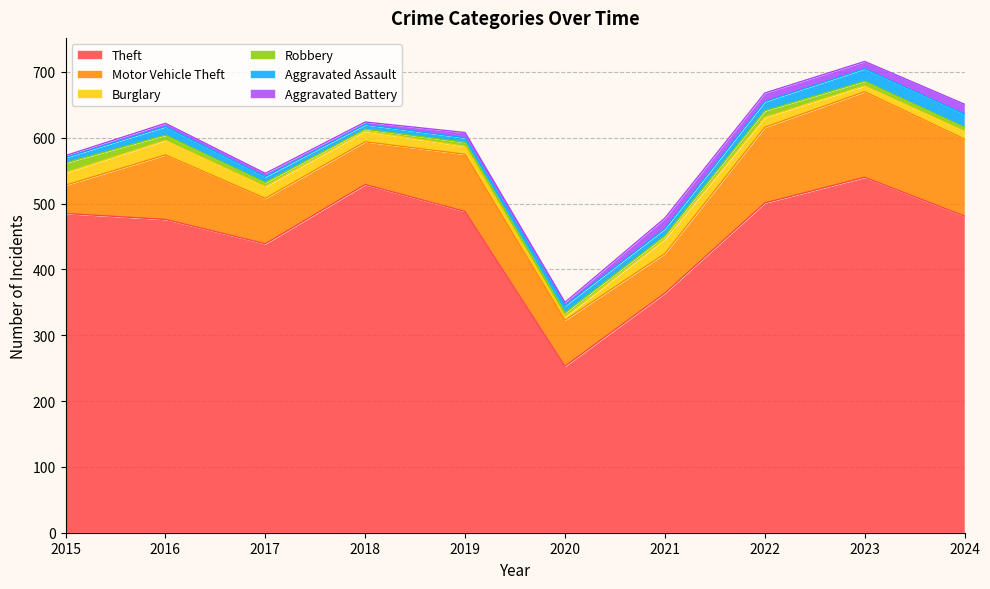

In Theft, how many points are higher than both neighbors (excluding endpoints)?

2